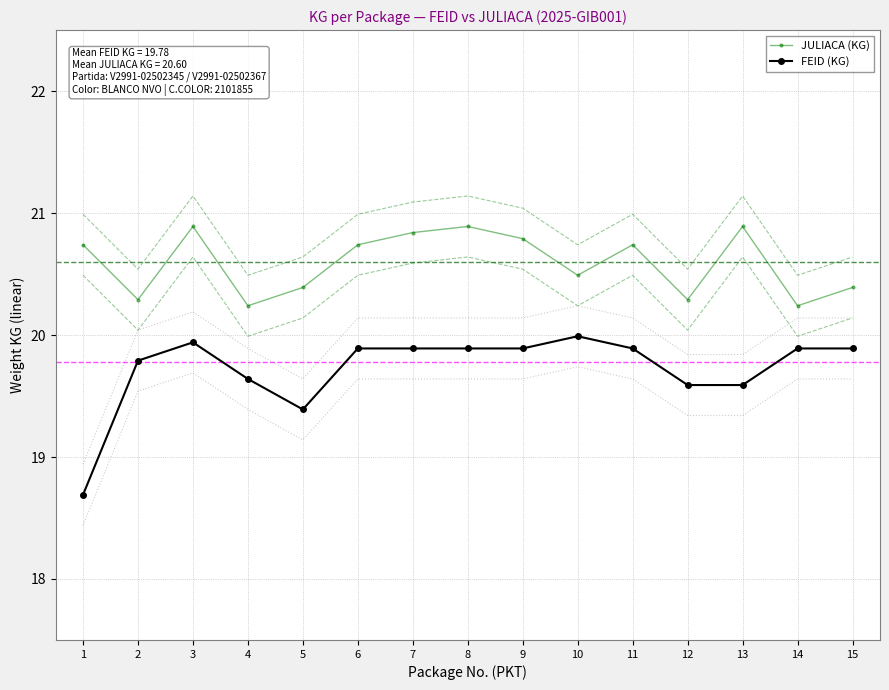

What is the minimum value for FEID (KG)?

18.7